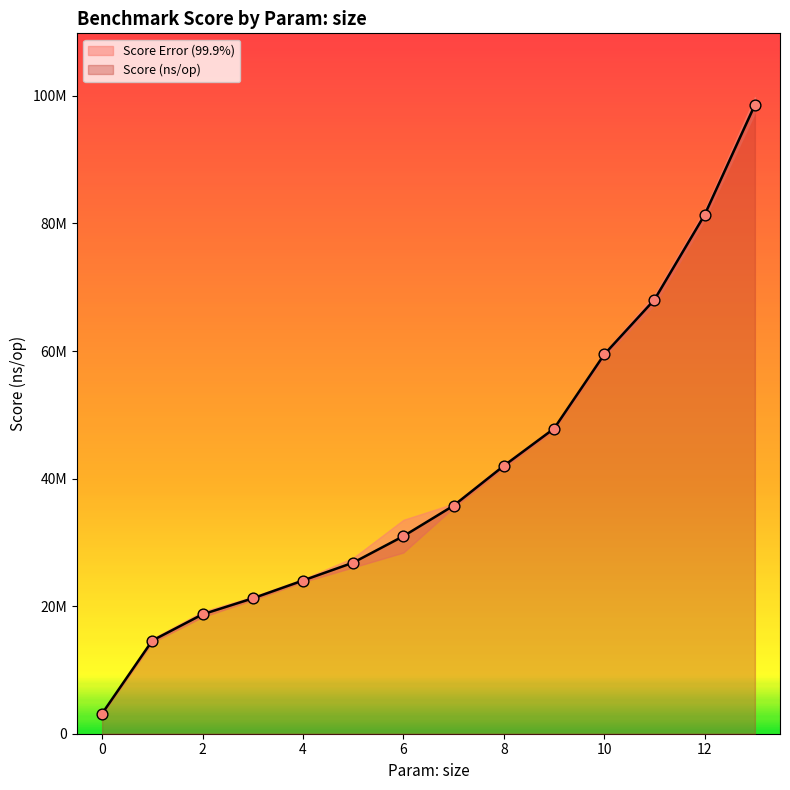

What is the change in value from 8 to 10?

+17465408.9